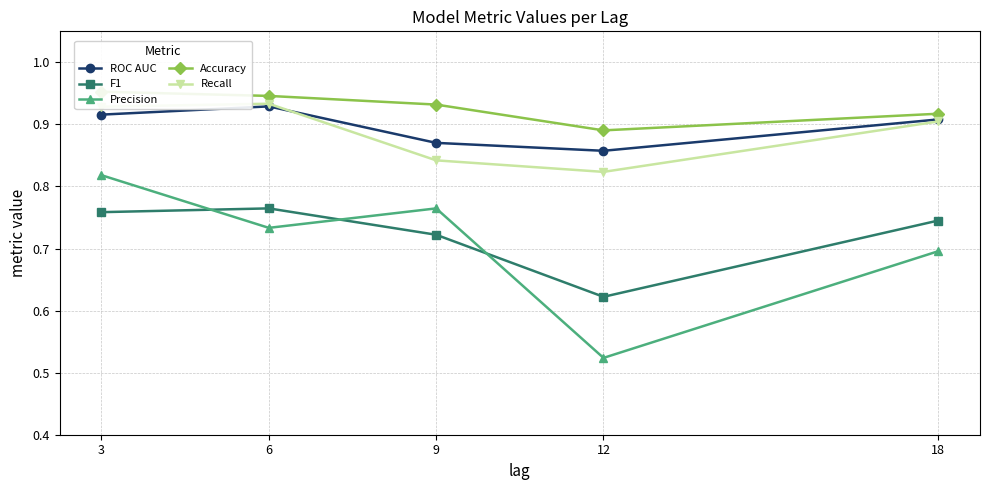

What is the average value of the Accuracy series?

0.9